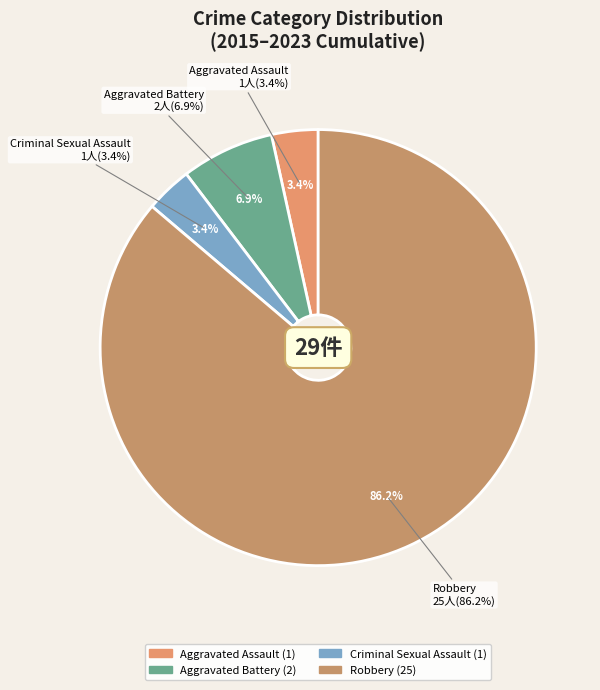

Does any single category account for the majority?

Yes